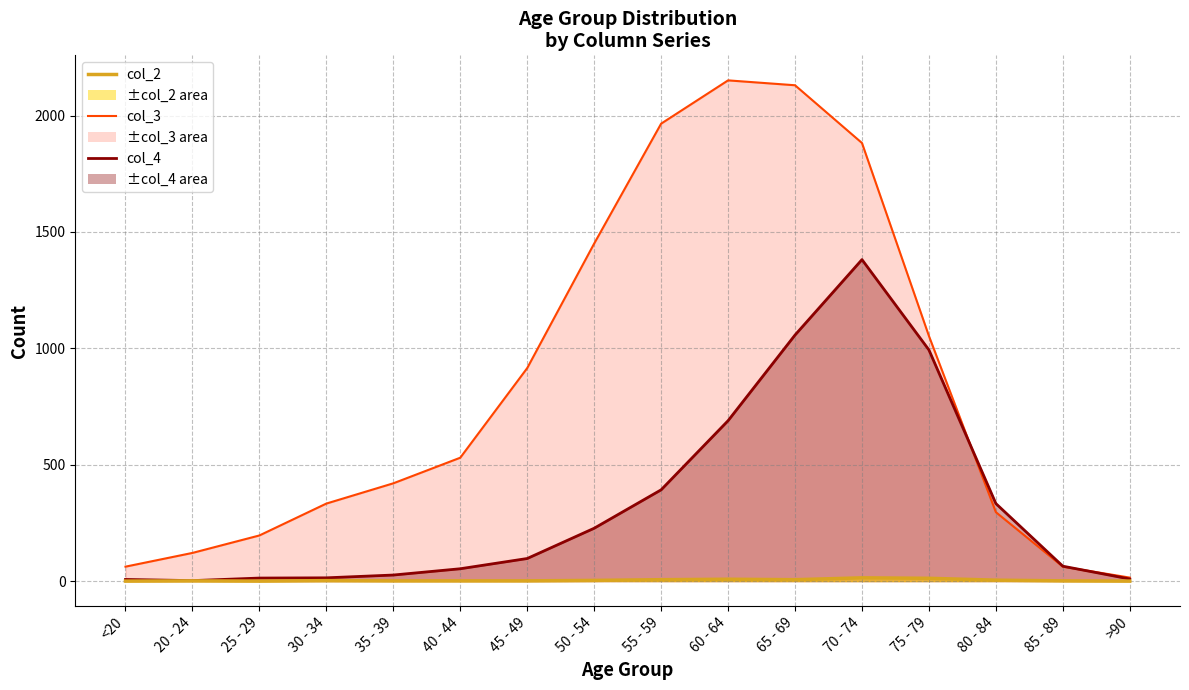

Reading left to right, what are all the values shown in this chart?

col_2: <20=0	20 - 24=1	25 - 29=0	30 - 34=2	35 - 39=1	40 - 44=1	45 - 49=1	50 - 54=3	55 - 59=6	60 - 64=8	65 - 69=6	70 - 74=14	75 - 79=12	80 - 84=4	85 - 89=1	>90=0
col_3: <20=62	20 - 24=121	25 - 29=196	30 - 34=333	35 - 39=420	40 - 44=530	45 - 49=915	50 - 54=1450	55 - 59=1965	60 - 64=2151	65 - 69=2130	70 - 74=1882	75 - 79=1053	80 - 84=296	85 - 89=62	>90=15
col_4: <20=7	20 - 24=2	25 - 29=13	30 - 34=14	35 - 39=26	40 - 44=53	45 - 49=97	50 - 54=227	55 - 59=392	60 - 64=689	65 - 69=1057	70 - 74=1381	75 - 79=993	80 - 84=333	85 - 89=64	>90=9